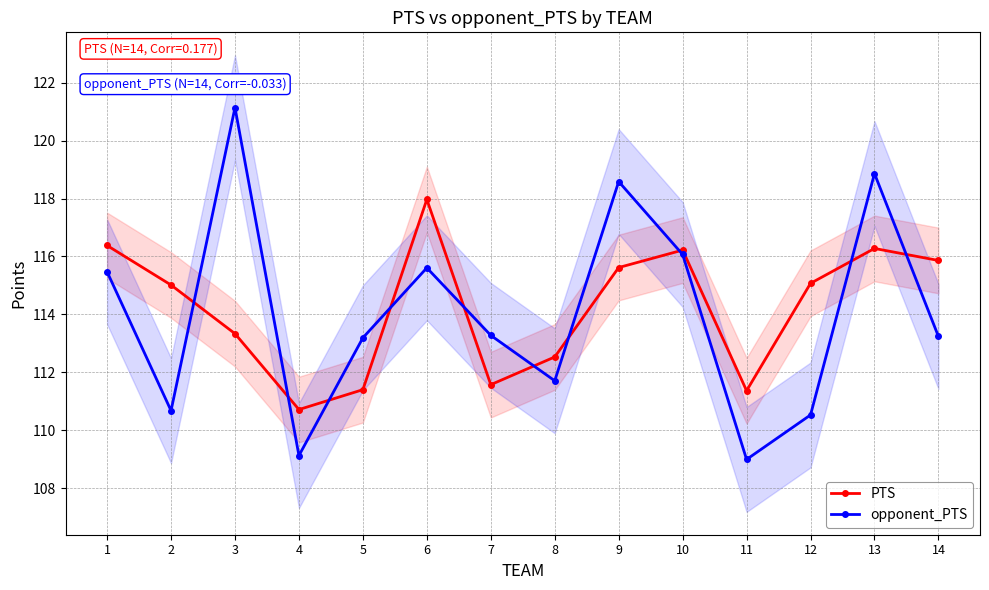

List the series in order of their peak value, highest first.

opponent_PTS, PTS